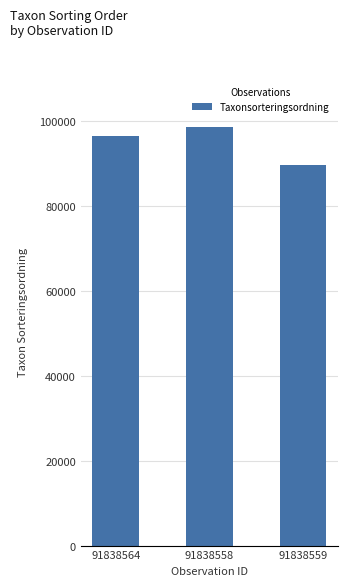

At which label is the value closest to 93986?

91838564